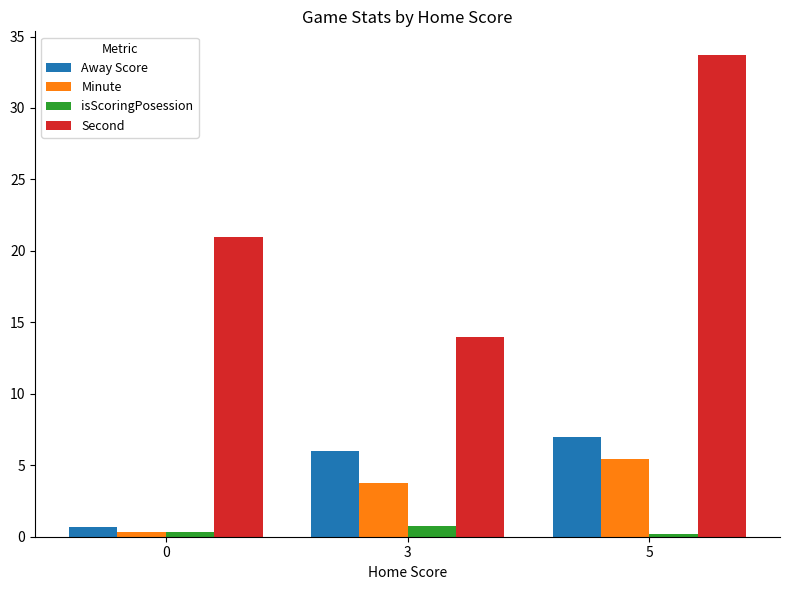

Between 3 and 5, which series saw the biggest shift?

Second